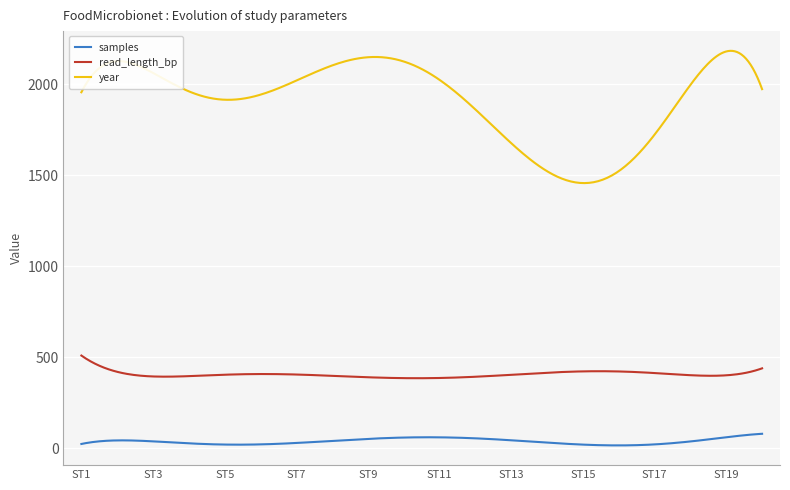

Which series has the widest spread of values?

year